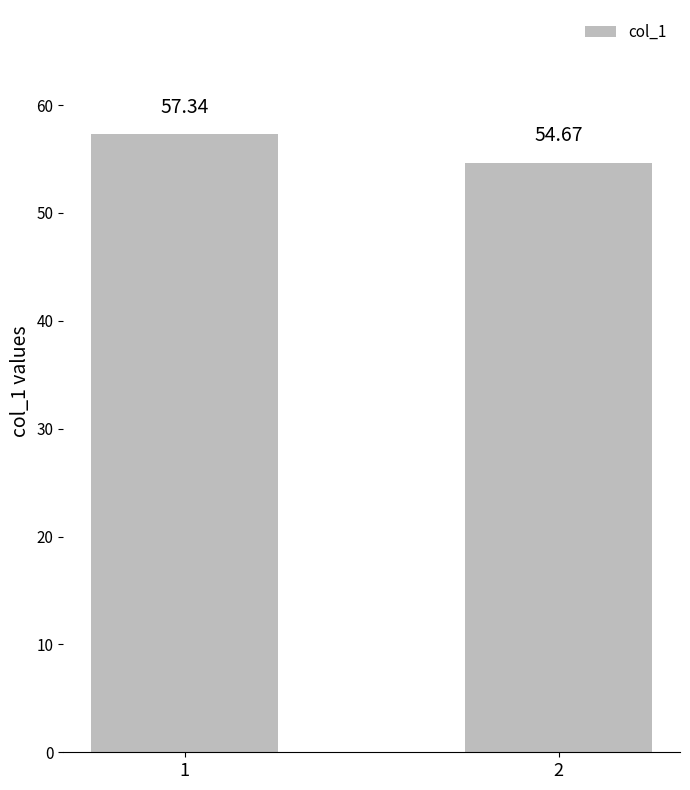

Approximately how many times larger is the value at 2 compared to 1?

1.0